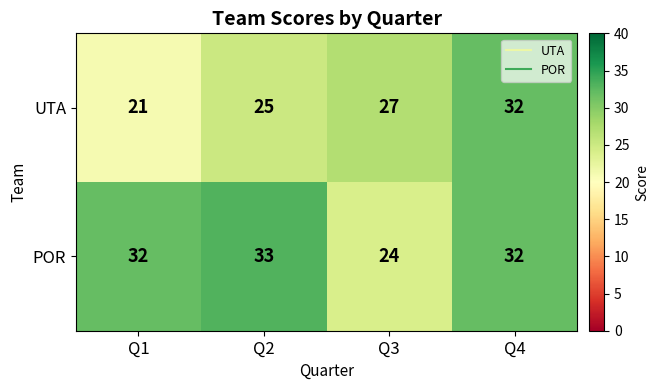

What is the difference between the POR values at Q3 and Q1?

8